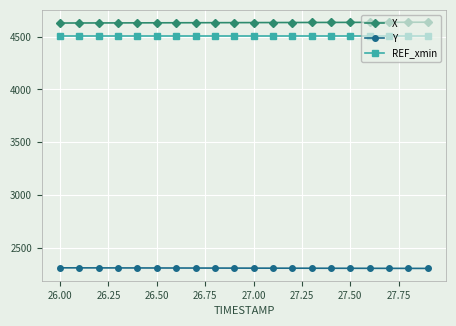

At how many categories does at least one series exceed 3073?

20